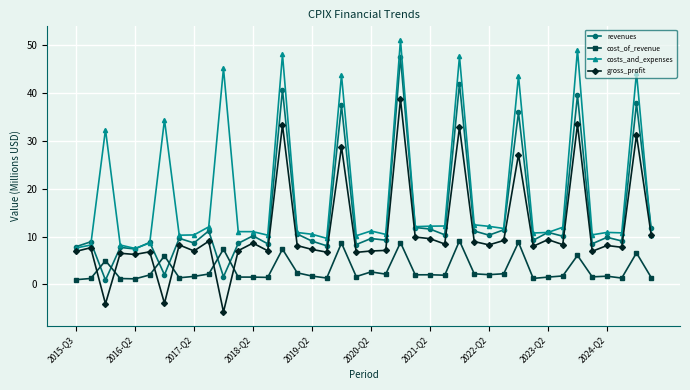

Rank the series by their maximum value, from highest to lowest.

costs_and_expenses, revenues, gross_profit, cost_of_revenue